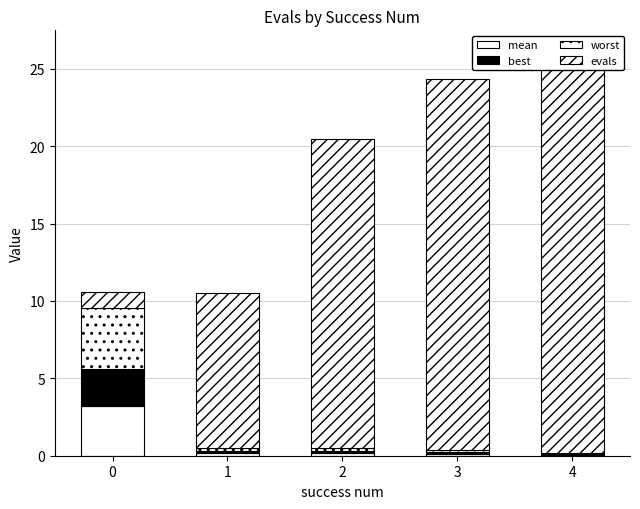

What is the difference between the highest and lowest values at 1?

9.9